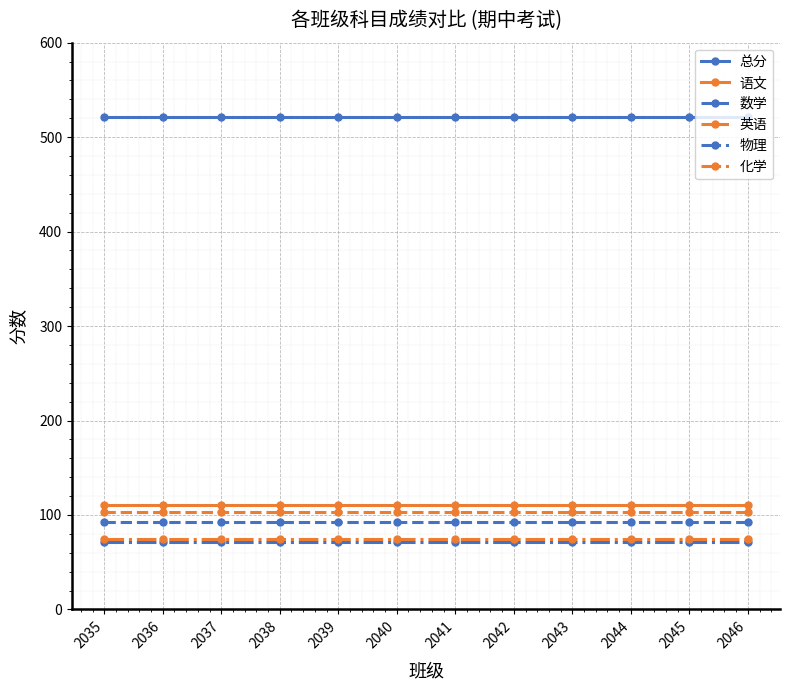

What is the value of the 总分 point at the 10th from the left?

521